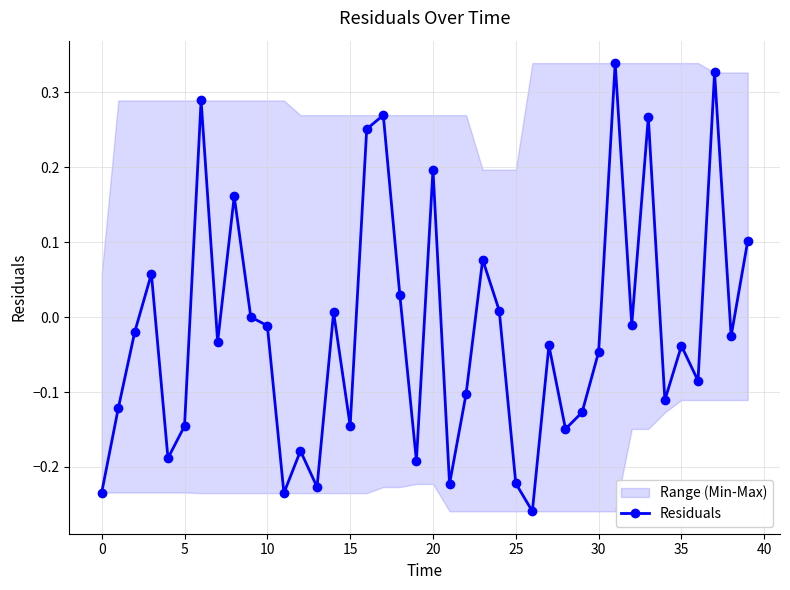

Is it true that the value at 35 is -0.0?

True